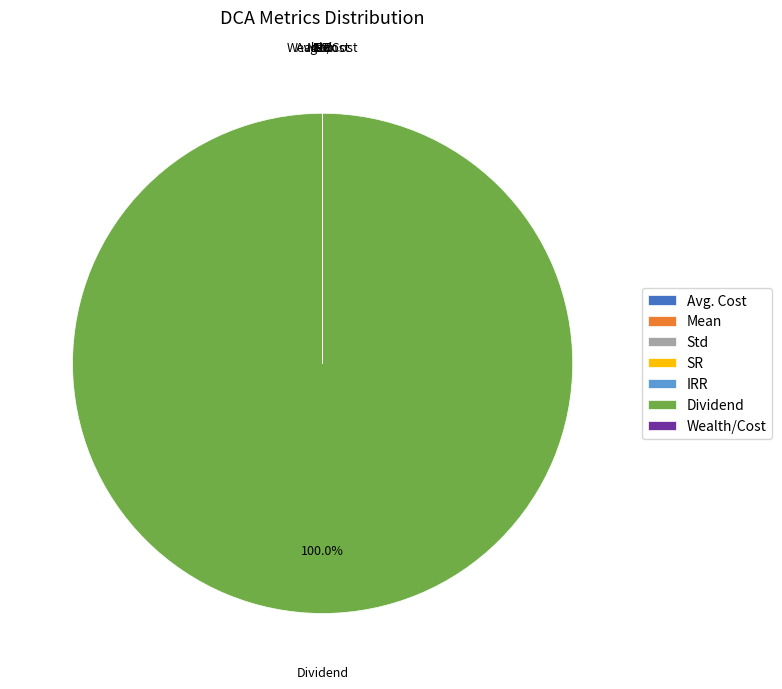

Does any single category account for the majority?

Yes